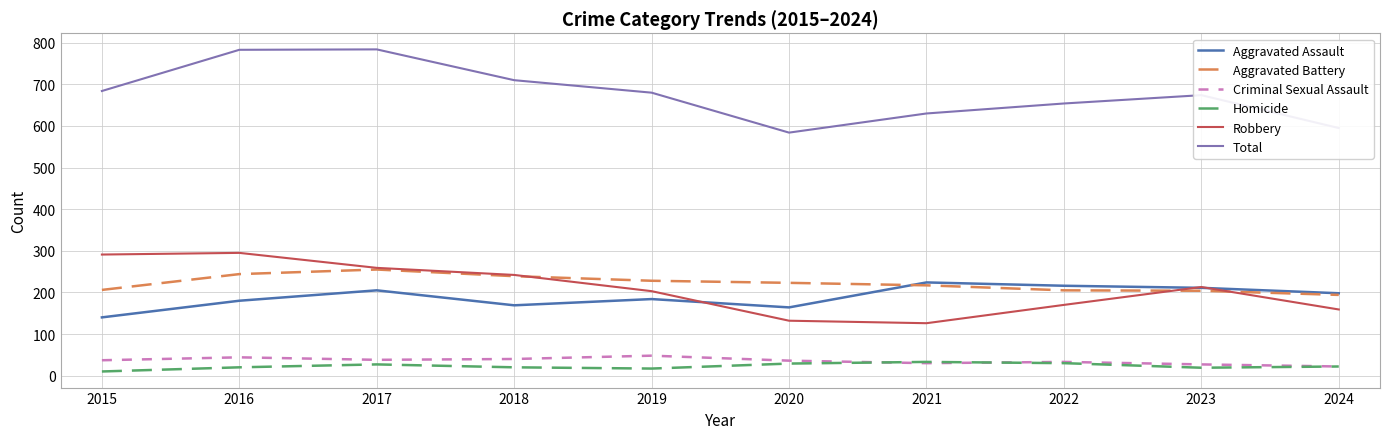

Does the chart have visible grid lines?

Yes